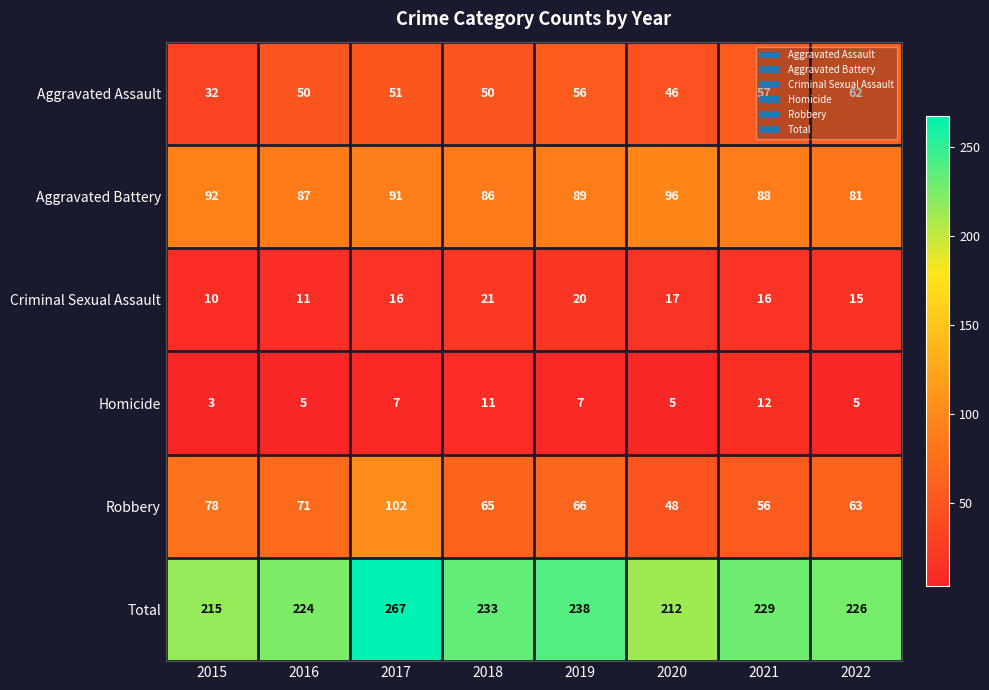

List the series in order of their peak value, highest first.

Total, Robbery, Aggravated Battery, Aggravated Assault, Criminal Sexual Assault, Homicide